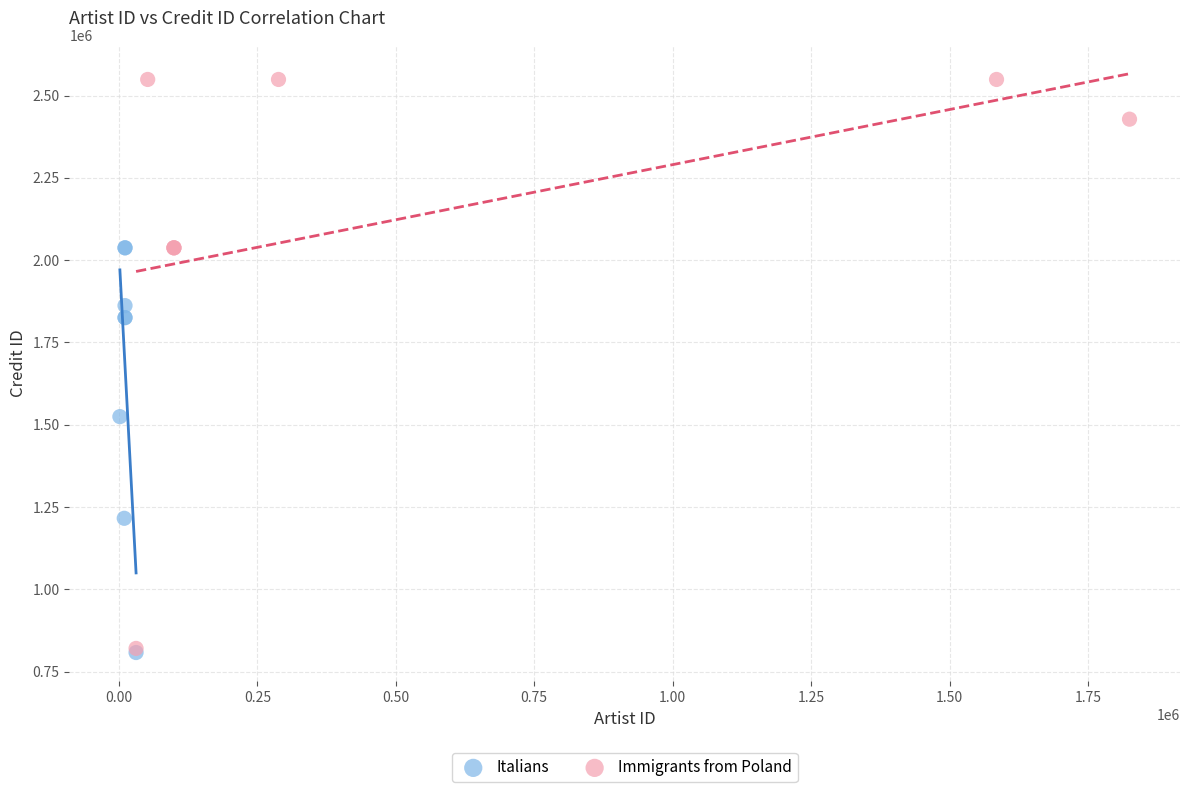

Which series reaches the maximum Y coordinate?

Immigrants from Poland